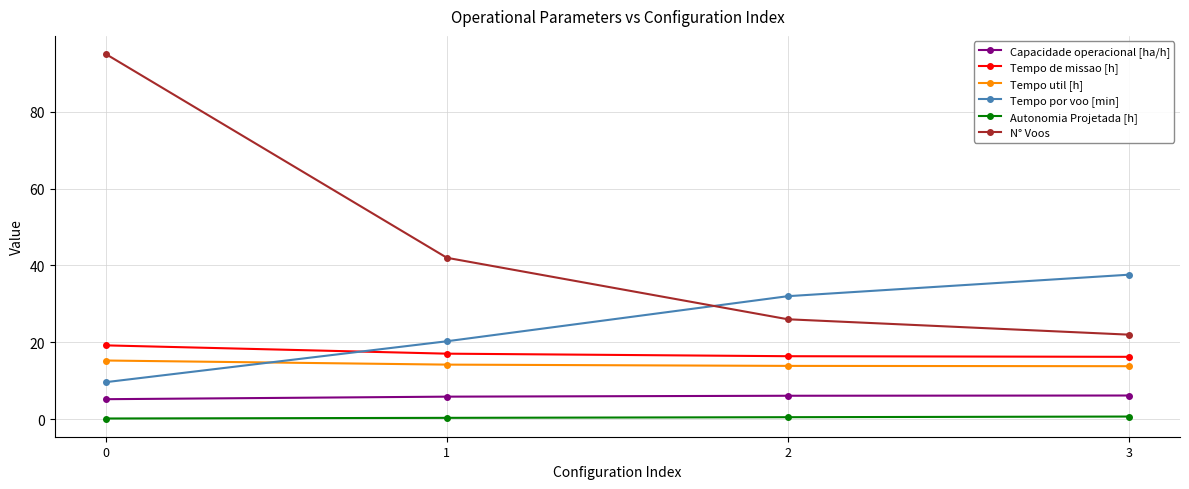

What is the maximum value shown in the chart?

95.0